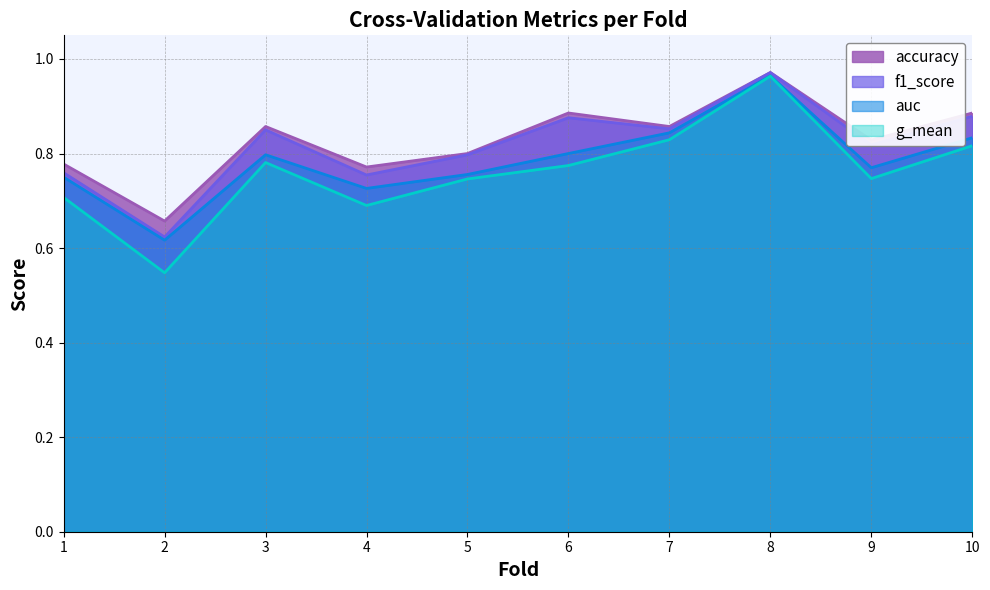

List the series in order of their overall mean, highest first.

accuracy, f1_score, auc, g_mean